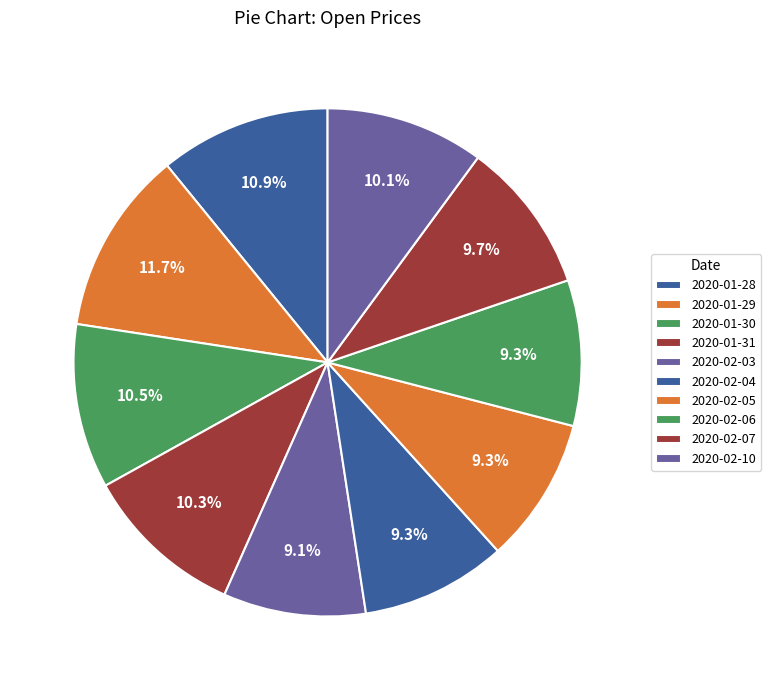

To the nearest percent, what percentage of the pie is 2020-02-05?

9%